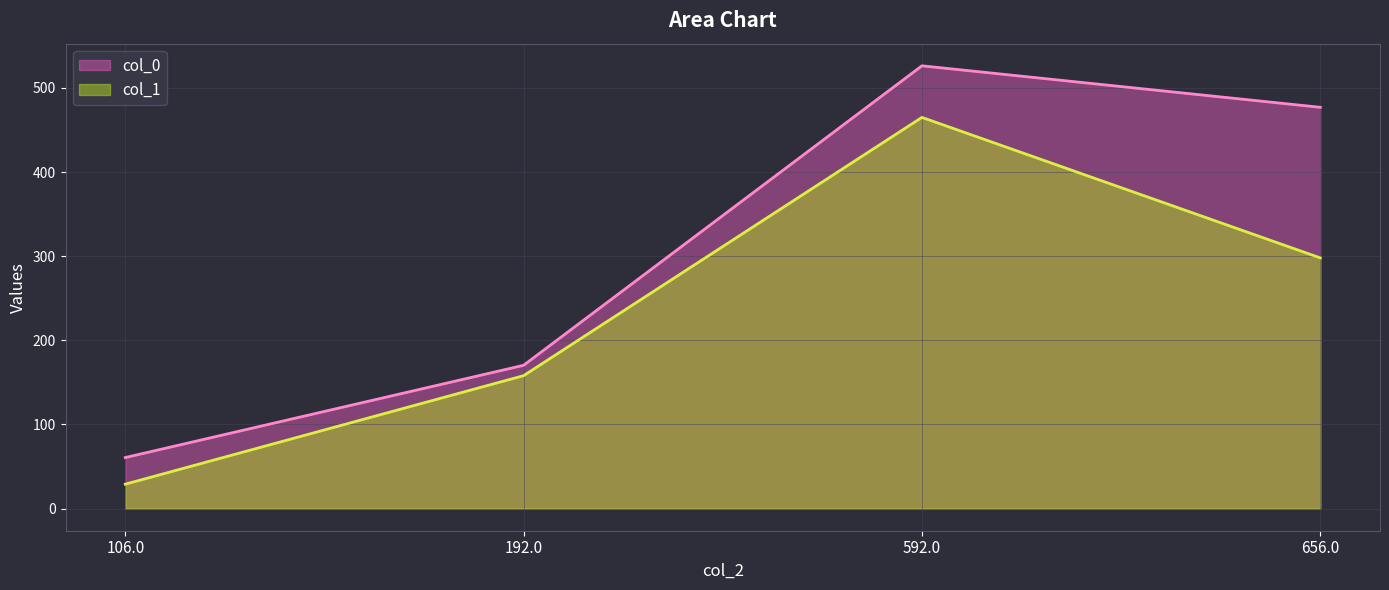

How many lines are shown in the chart?

2